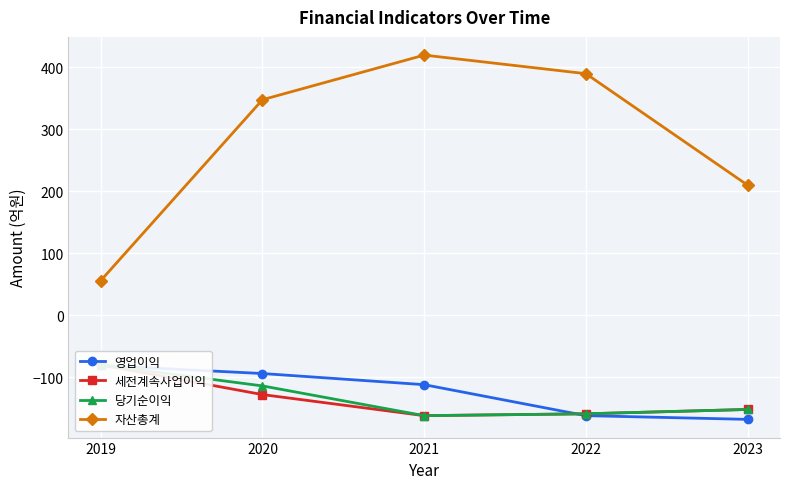

Rank the categories by 세전계속사업이익 value from lowest to highest.

2021, 2022, 2023, 2020, 2019